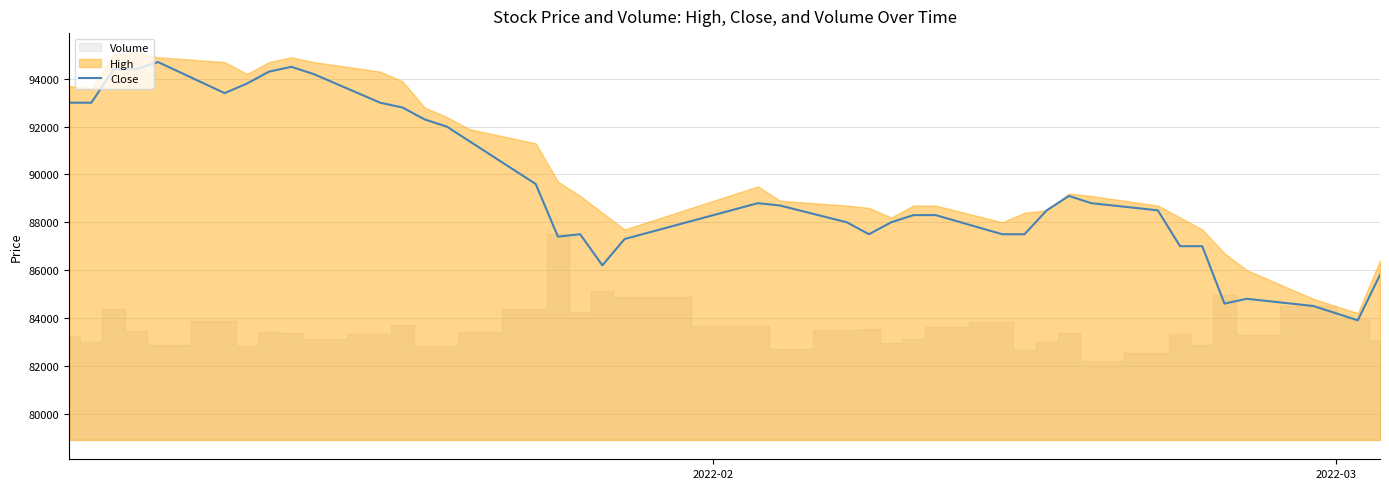

Count the number of categories in the chart.

40